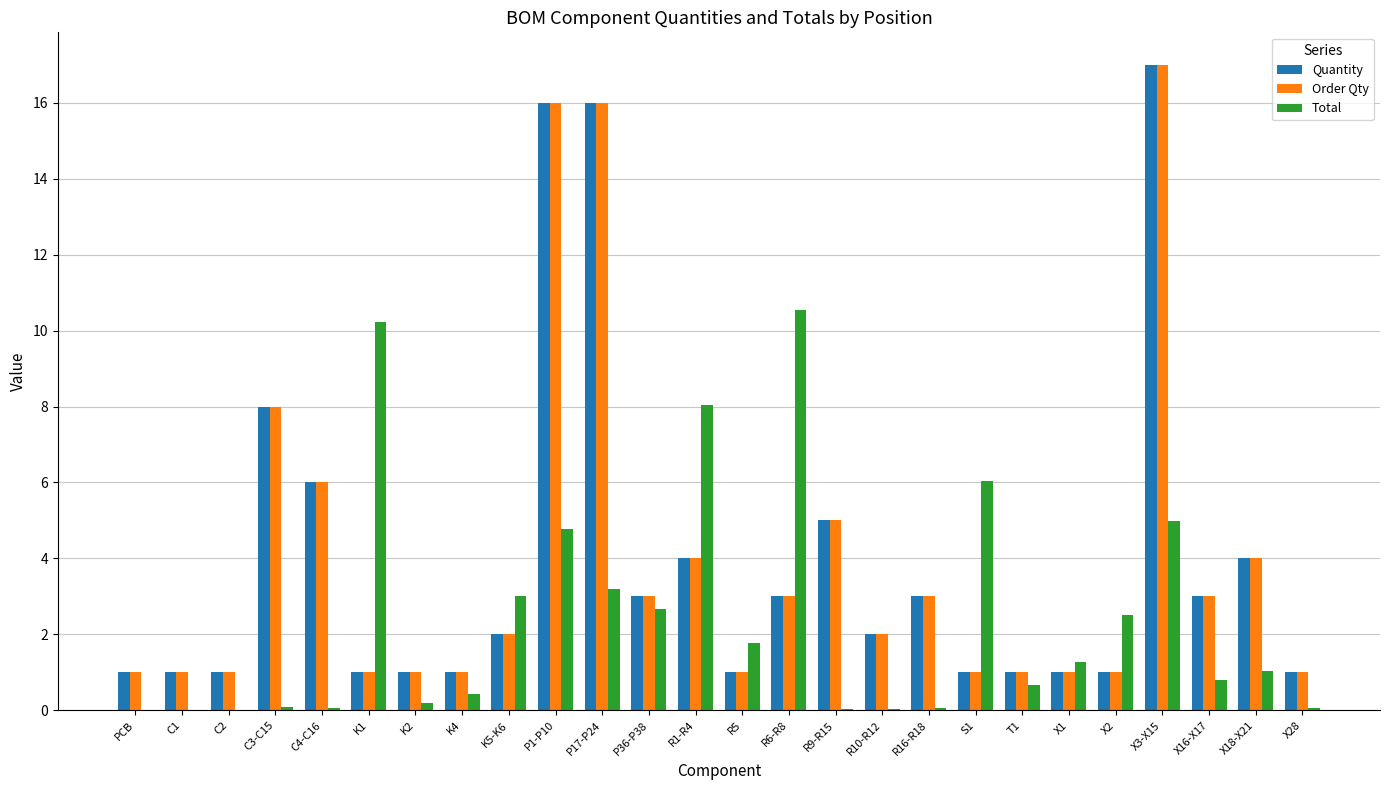

At which category is the sum across all series the highest?

X3-X15